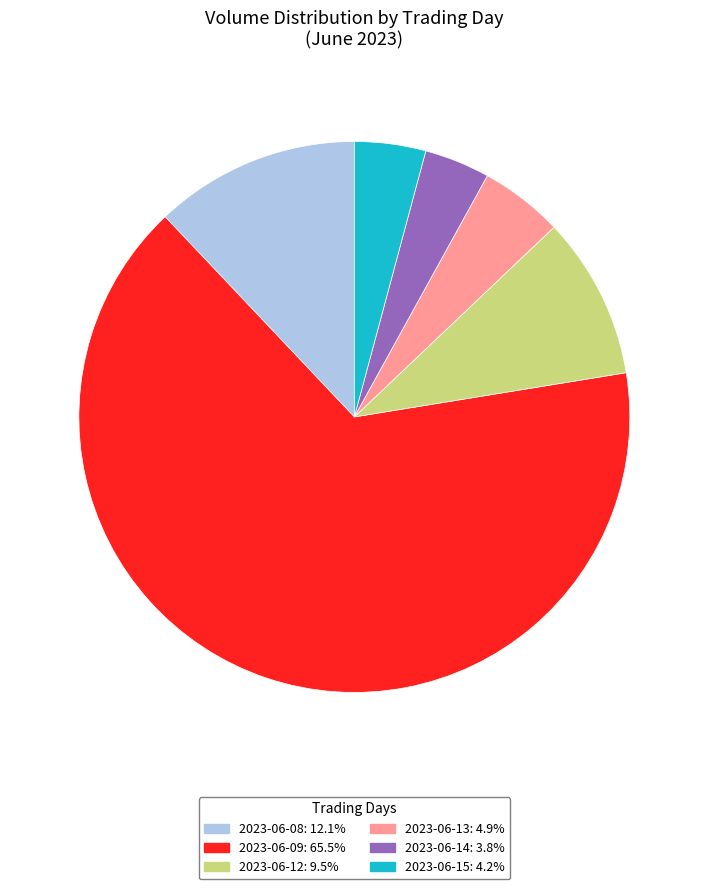

Is there a majority slice in this chart?

Yes